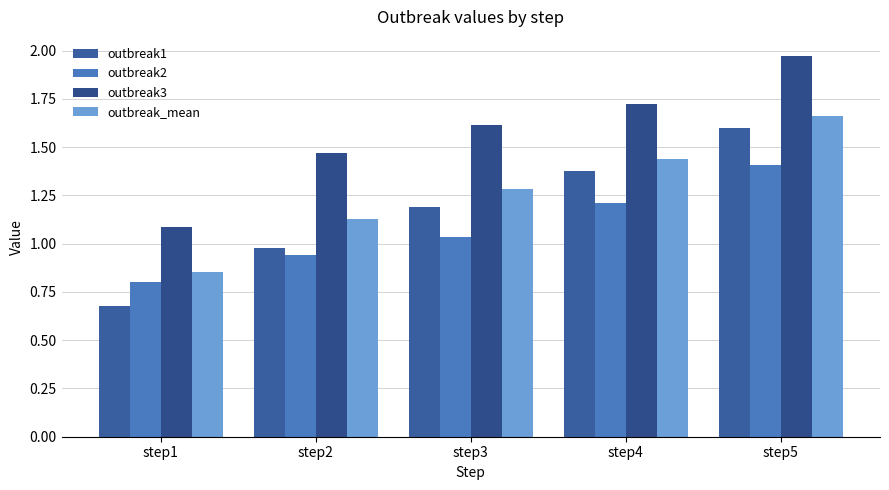

Which category has the highest value across all series?

step5